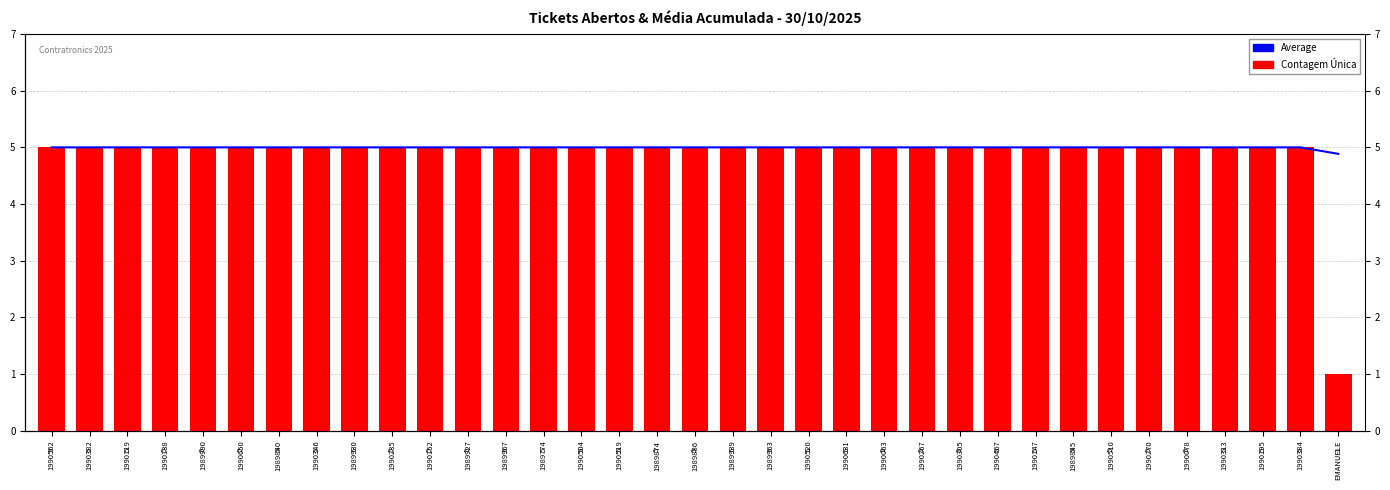

Which series has the largest total across all categories?

Average